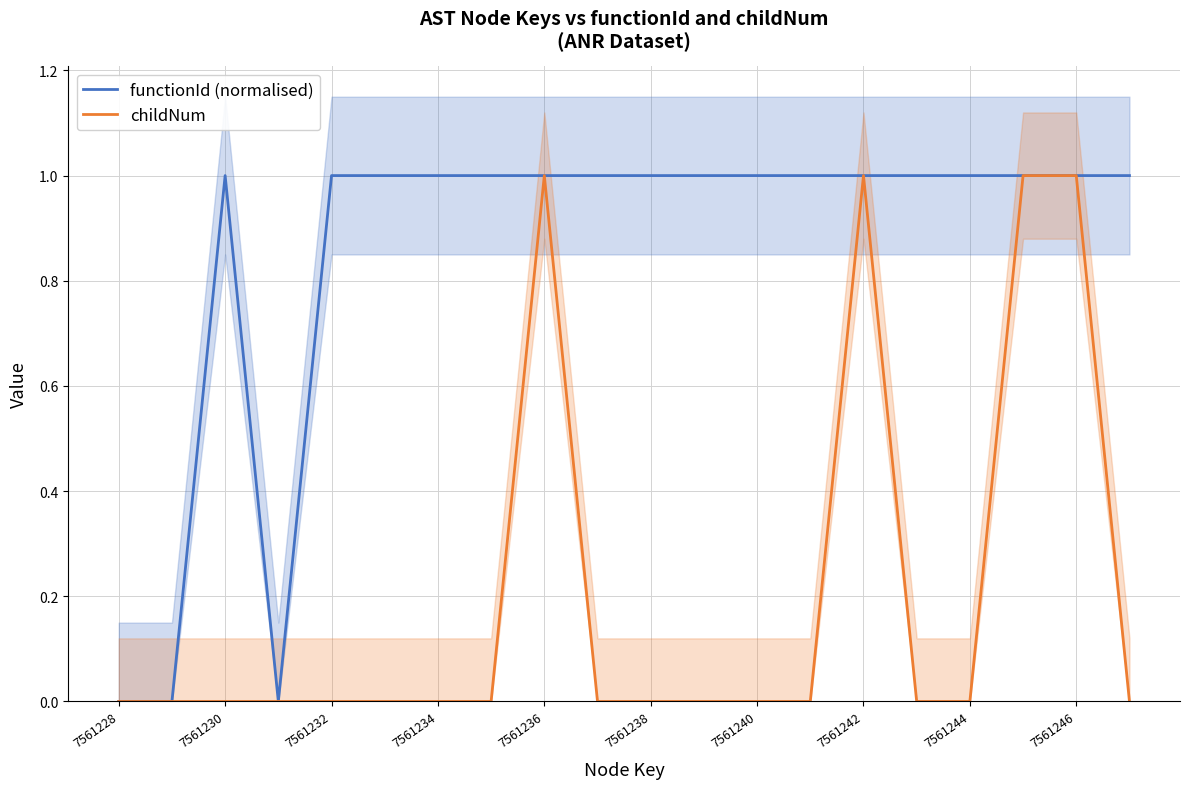

How many lines are shown in the chart?

2